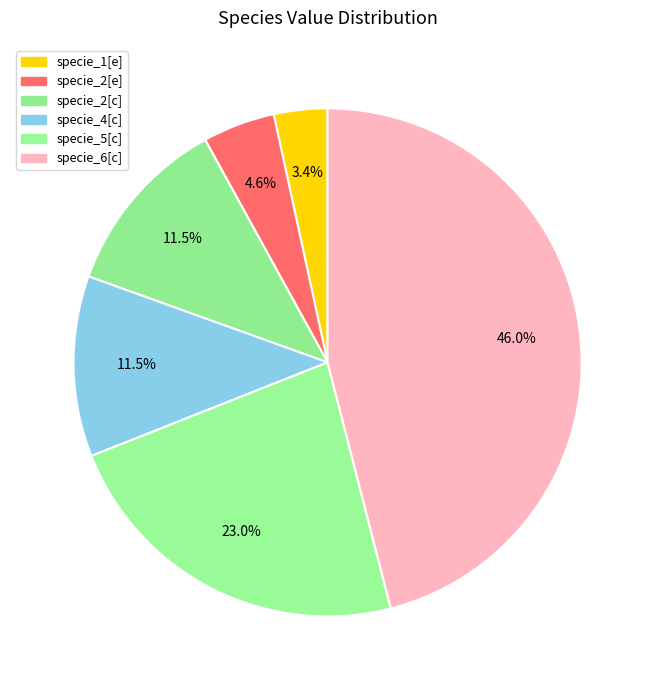

How many segments does this pie chart have?

6